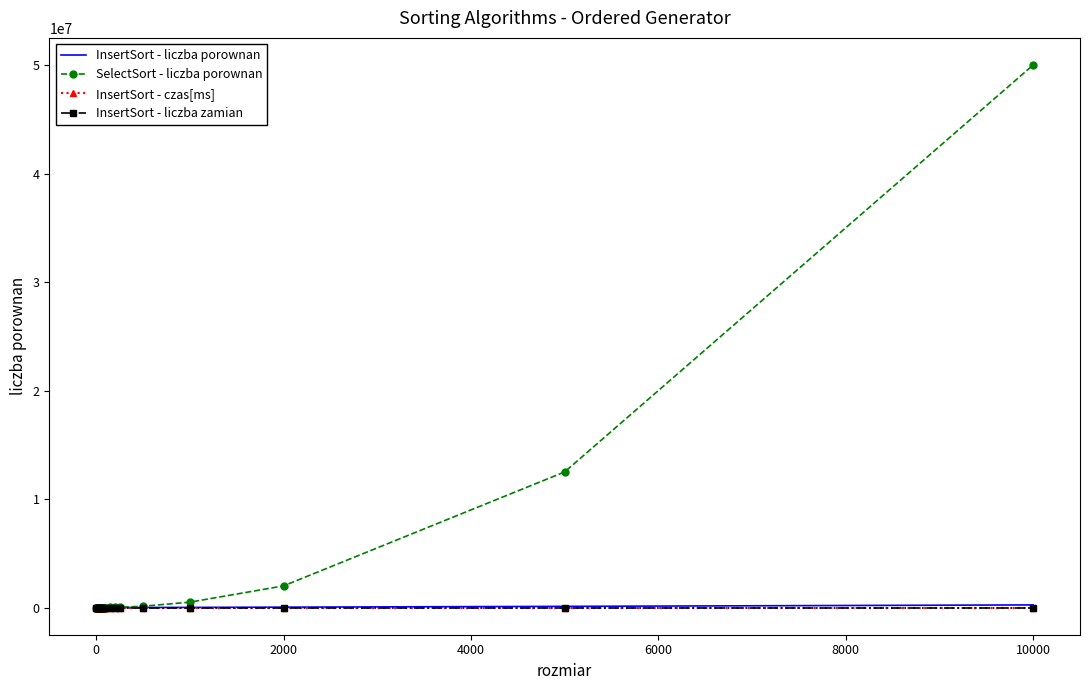

Which series has the largest range (max minus min)?

SelectSort - liczba porownan